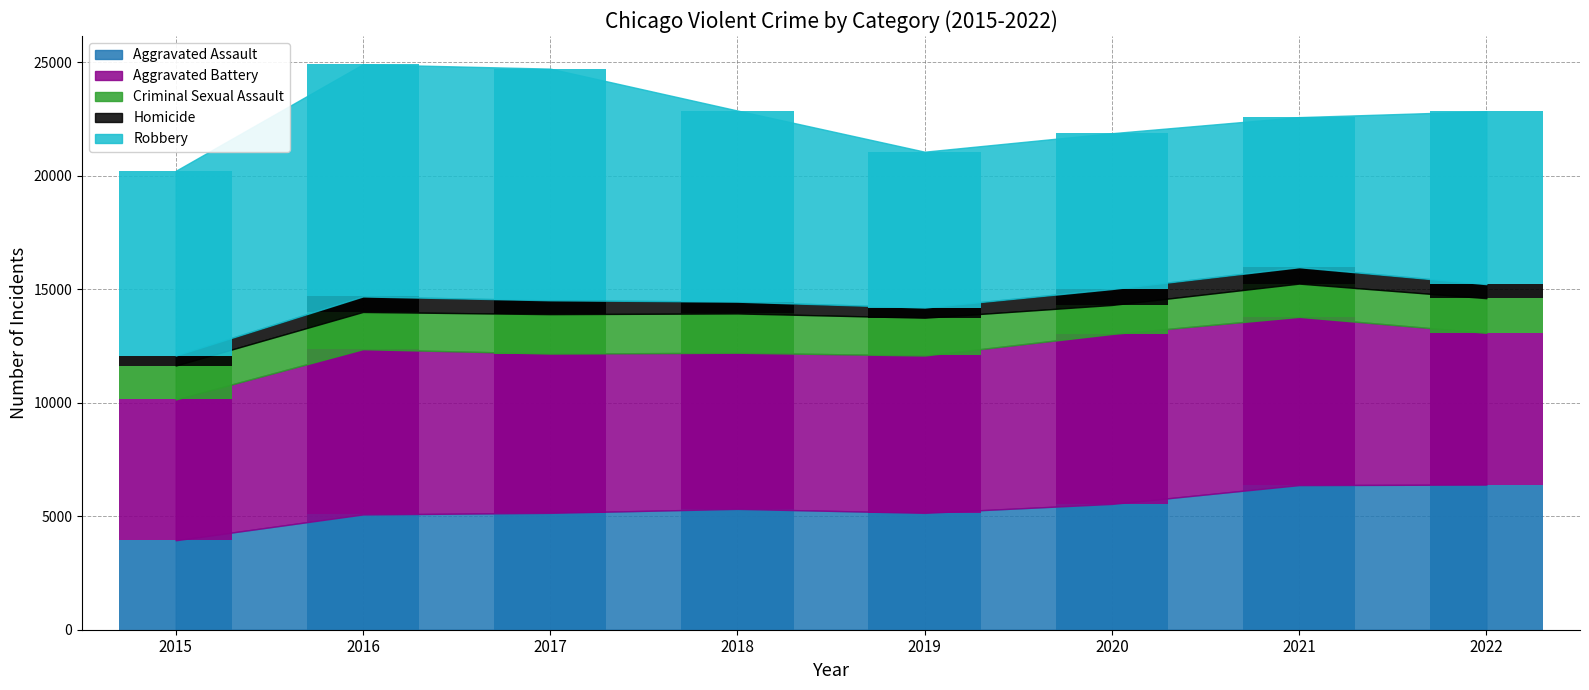

Reading left to right, list all the values displayed in this chart.

Aggravated Assault: 2015=3940	2016=5077	2017=5147	2018=5322	2019=5147	2020=5541	2021=6370	2022=6392
Aggravated Battery: 2015=6201	2016=7279	2017=7015	2018=6877	2019=6931	2020=7484	2021=7409	2022=6683
Criminal Sexual Assault: 2015=1494	2016=1639	2017=1737	2018=1731	2019=1663	2020=1278	2021=1465	2022=1527
Homicide: 2015=441	2016=684	2017=612	2018=519	2019=448	2020=703	2021=723	2022=620
Robbery: 2015=8134	2016=10226	2017=10201	2018=8418	2019=6865	2020=6862	2021=6609	2022=7612